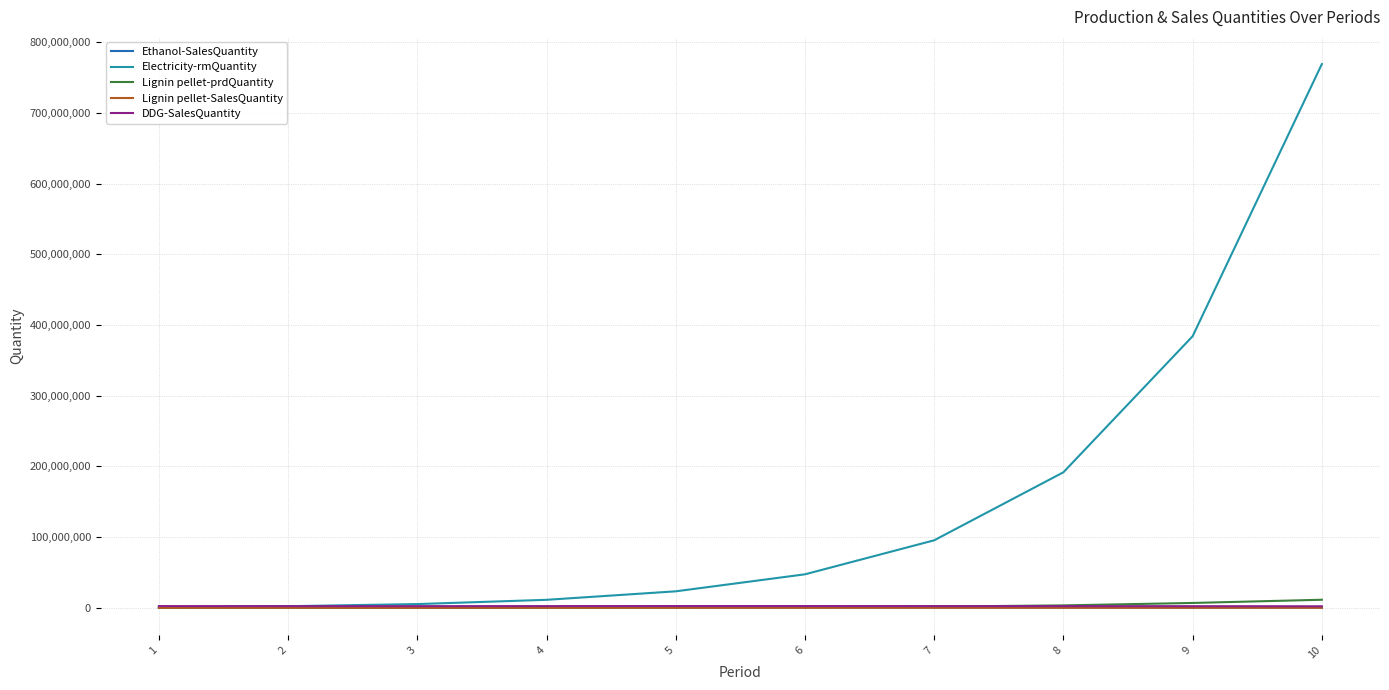

Which series has the largest range (max minus min)?

Electricity-rmQuantity